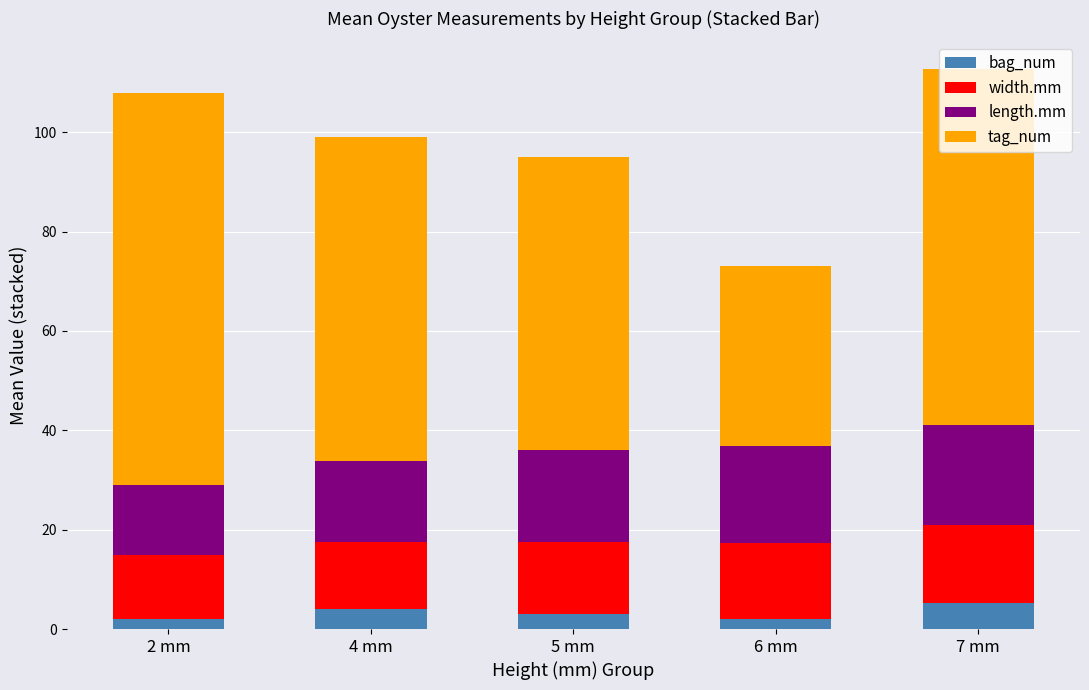

What are all the series names shown in the legend?

bag_num, width.mm, length.mm, tag_num